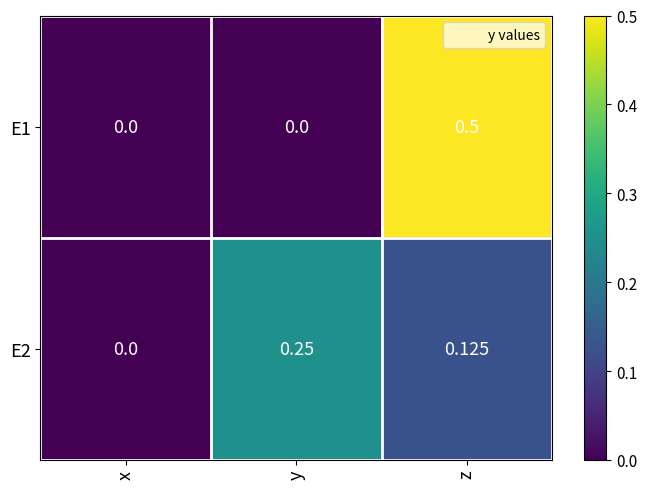

Rank the categories by E2 value from lowest to highest.

x, z, y